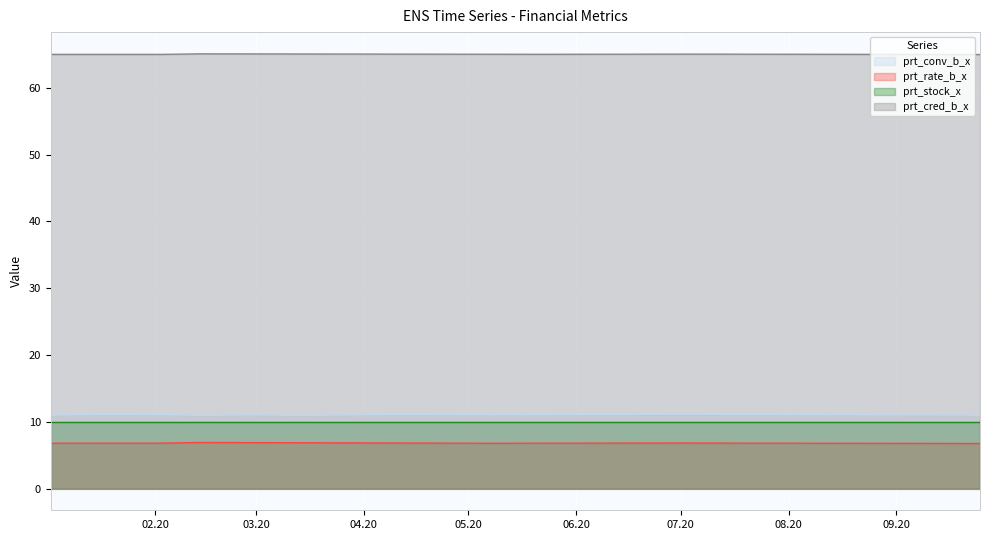

Where is the first local maximum for prt_conv_b_x?

2020-01-15